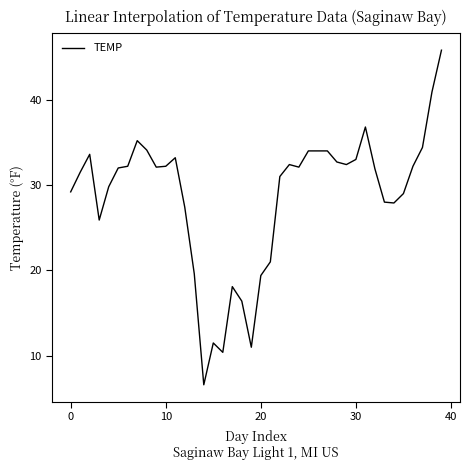

What is the minimum value shown in the chart?

6.6